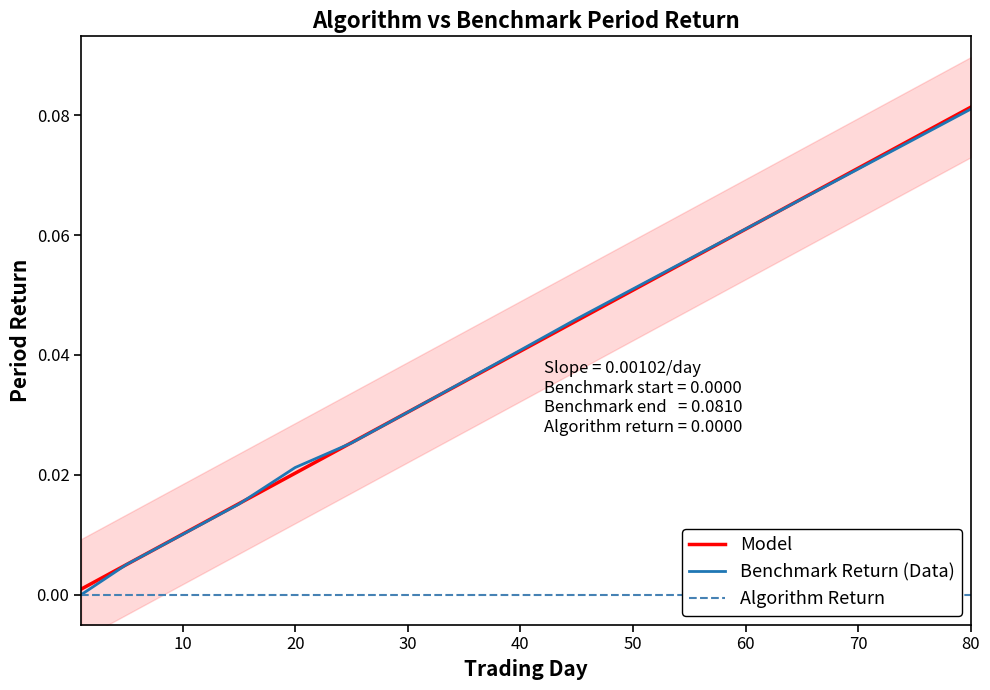

The Model series shows 0.0 at 60. True or false?

False